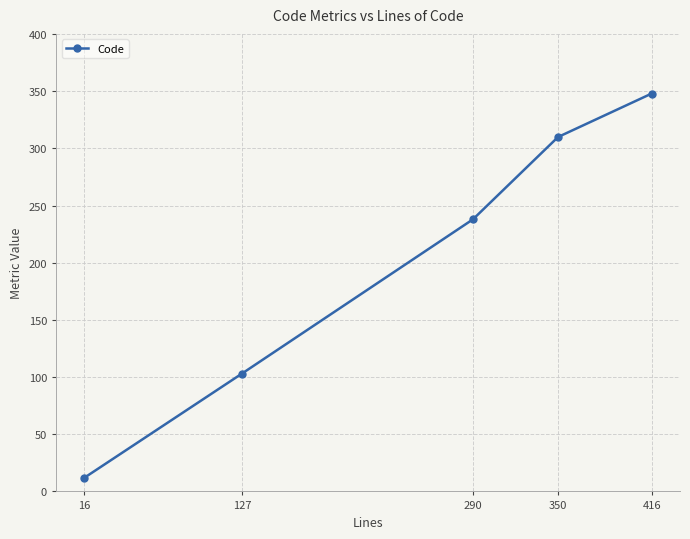

Is it true that the value at 350 is 512?

False